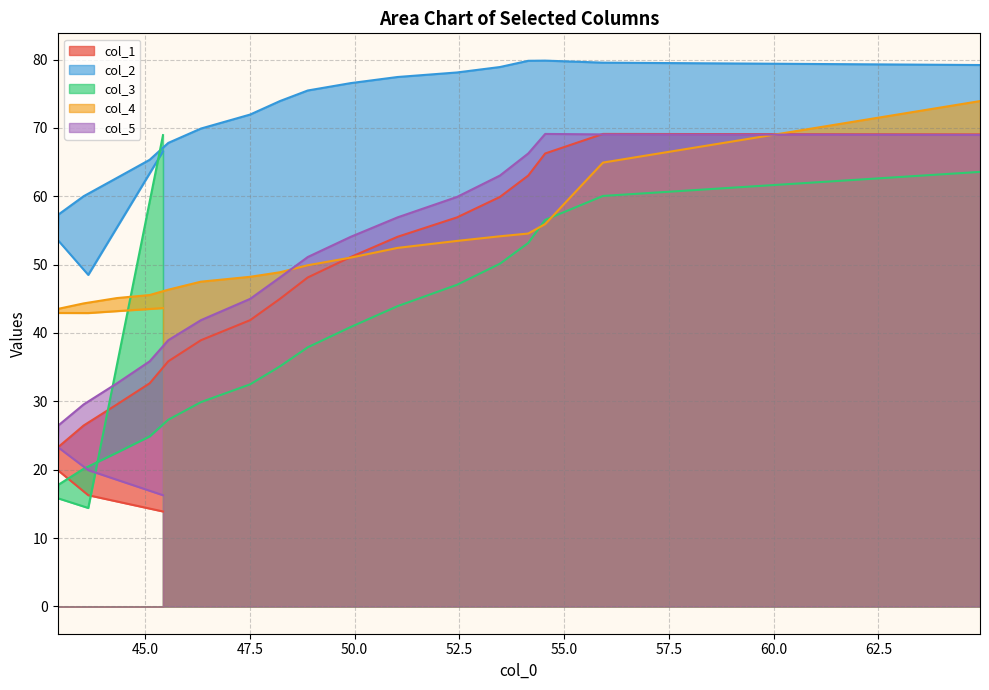

Is it true that col_3 equals 68.9 at 0?

True